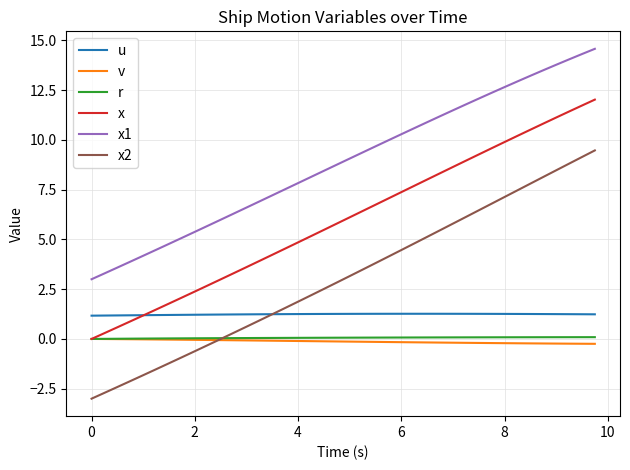

True or false: r and x1 intersect in this chart.

False